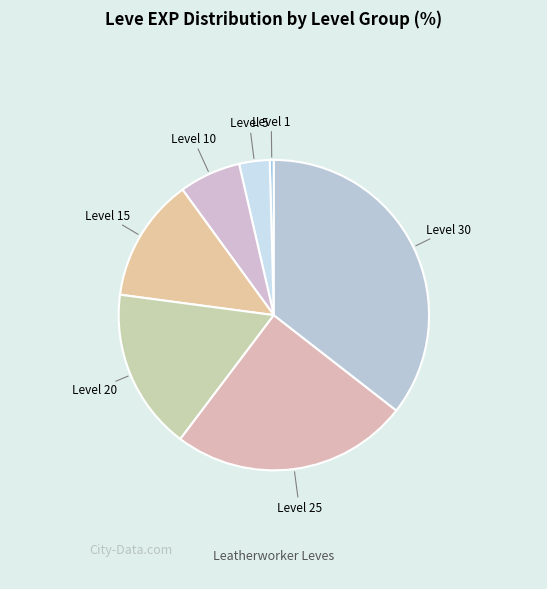

How many segments does this pie chart have?

7